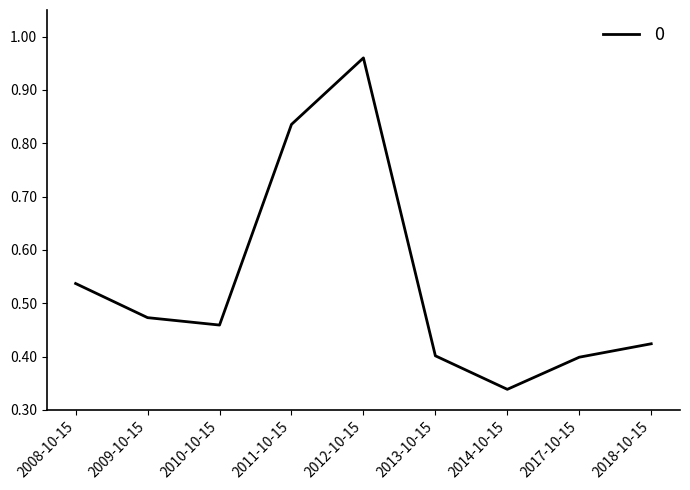

Between 2009-10-15 and 2008-10-15, which is larger?

2008-10-15